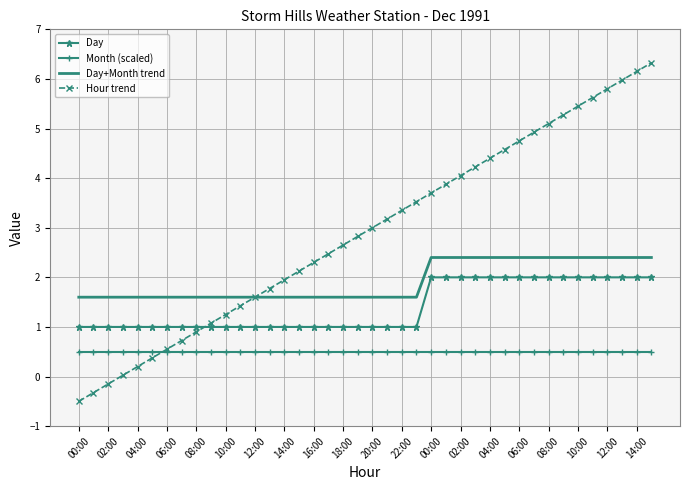

True or false: Day and Day+Month trend intersect in this chart.

False